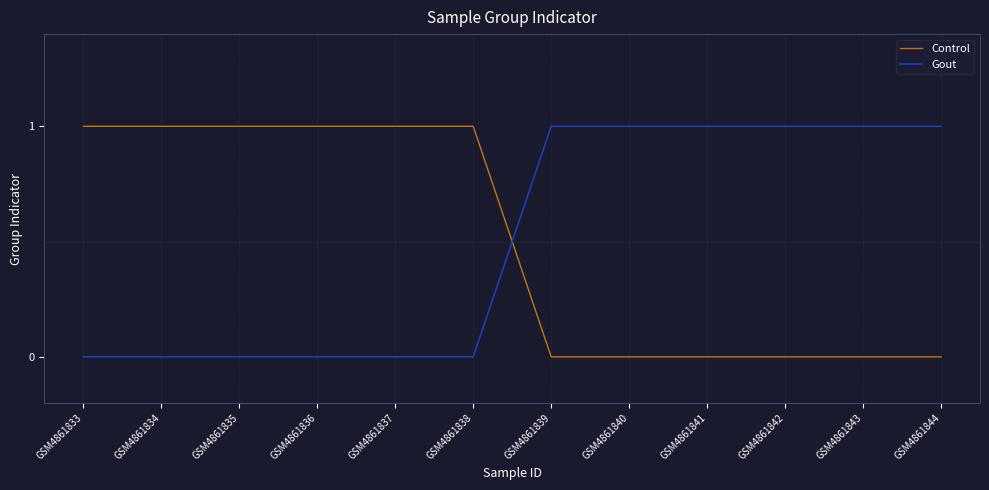

Rank the series at GSM4861844 from highest to lowest value.

Gout, Control